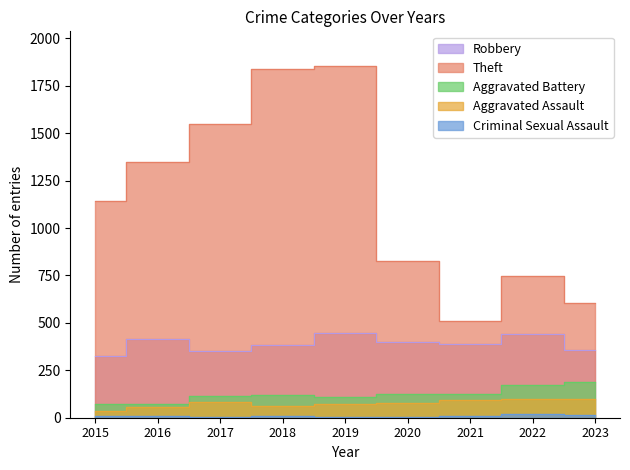

True or false: Robbery and Aggravated Assault cross at least once.

False